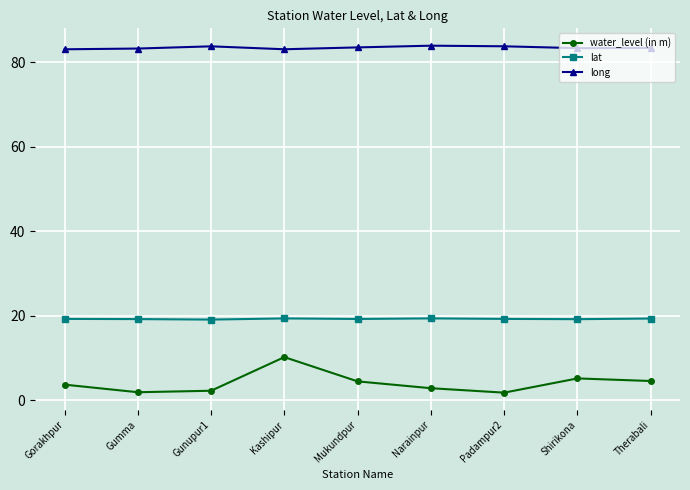

Does the chart display data point markers on the line(s)?

Yes